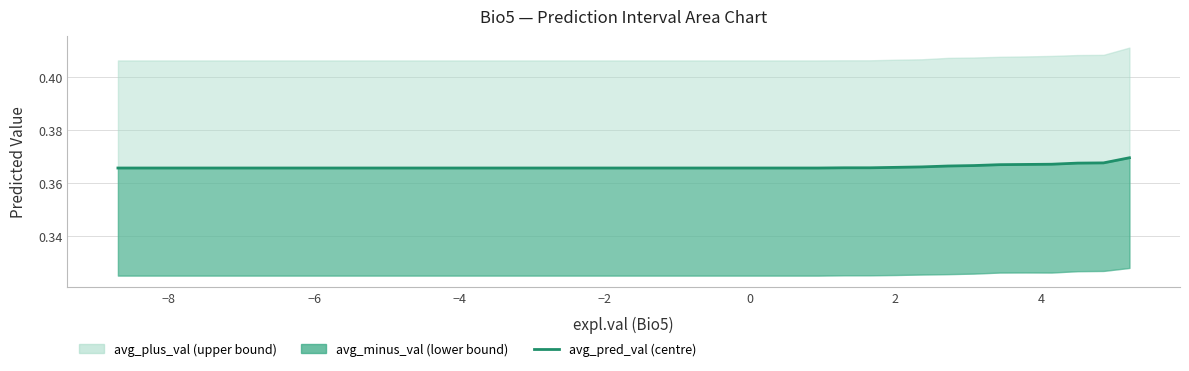

What is the average value?

0.4